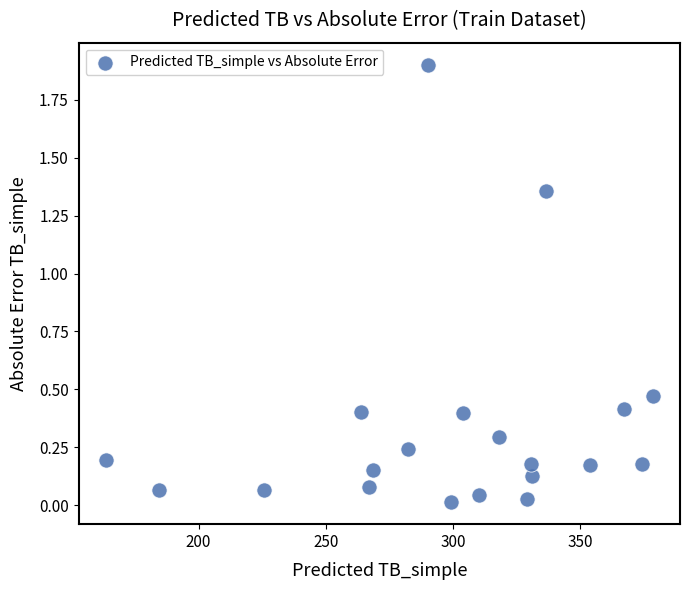

What is the range of Y values (max minus min)?

1.9